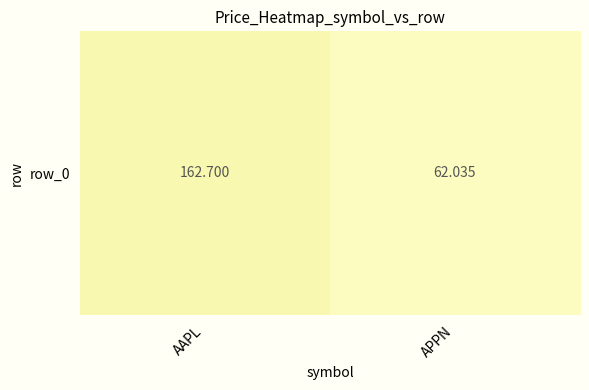

What is the change in value from AAPL to APPN?

-100.7